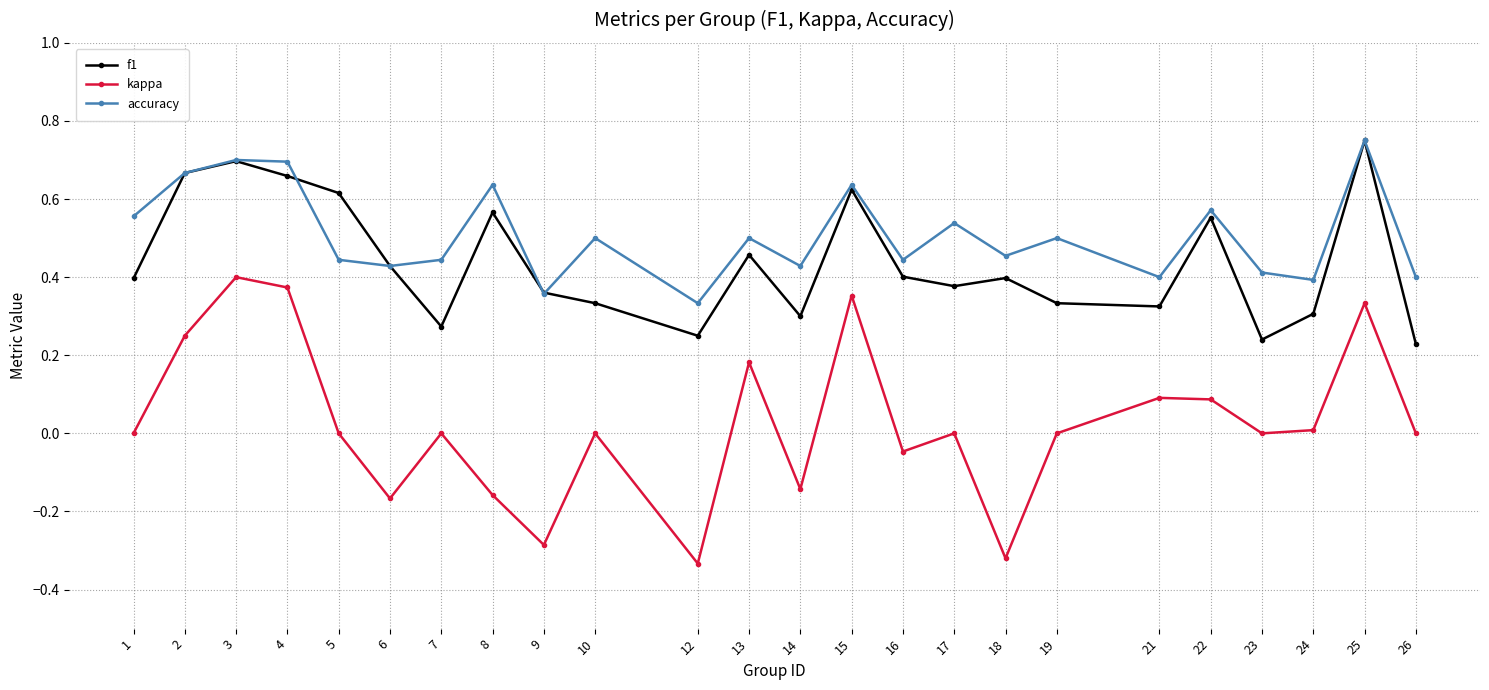

Is this an area chart (filled region under the line)?

No